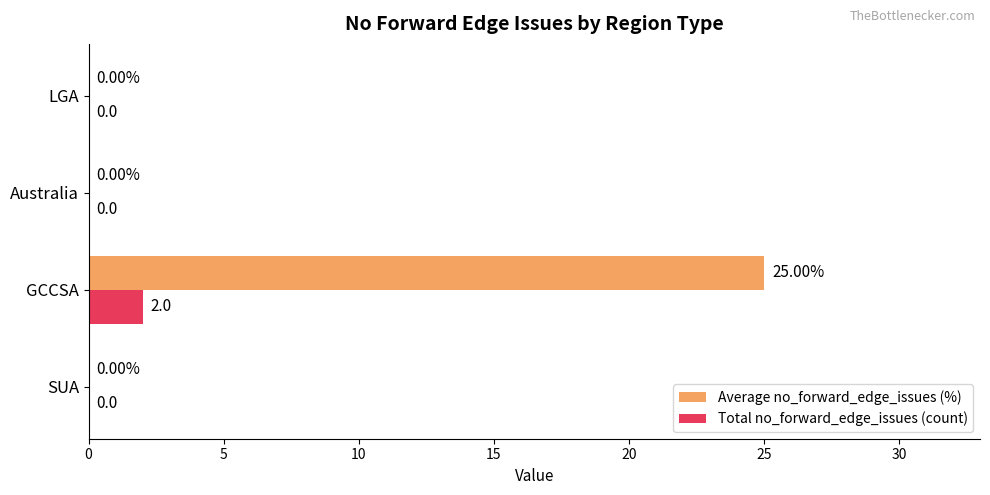

At which category is the sum across all series the highest?

GCCSA